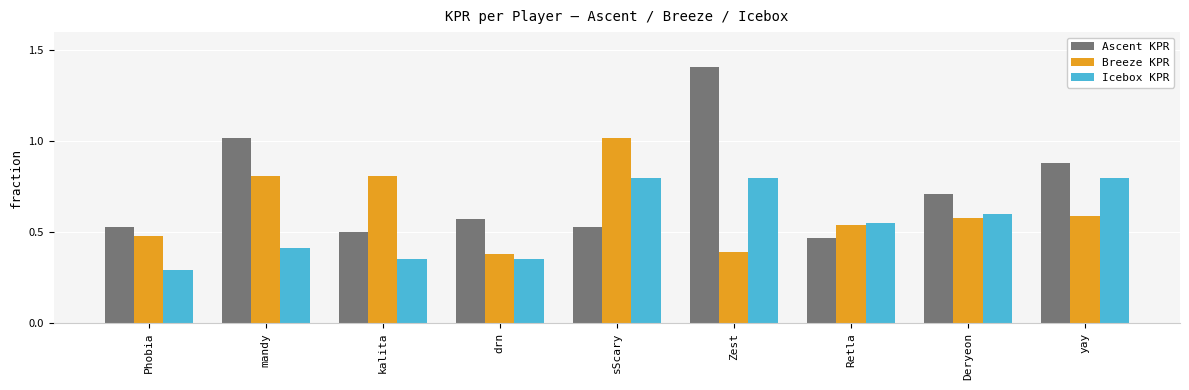

List the series in order of their peak value, highest first.

Ascent KPR, Breeze KPR, Icebox KPR